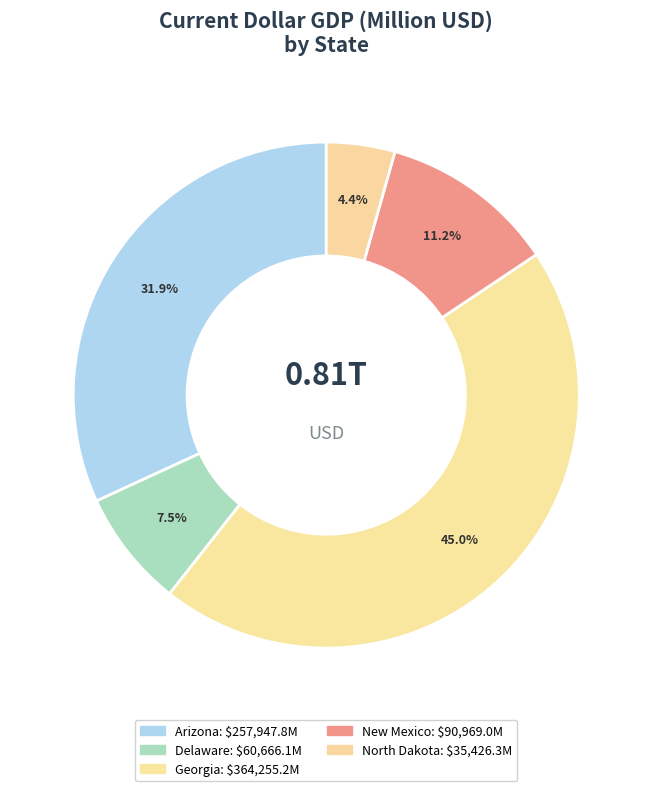

How many segments does this pie chart have?

5